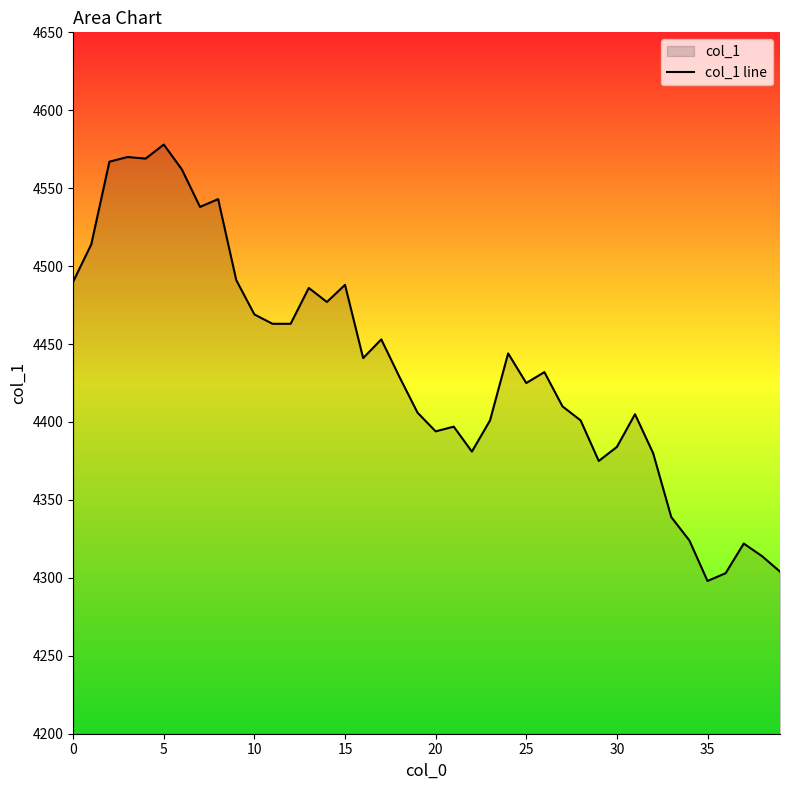

What is the approximate value at 25?

4425